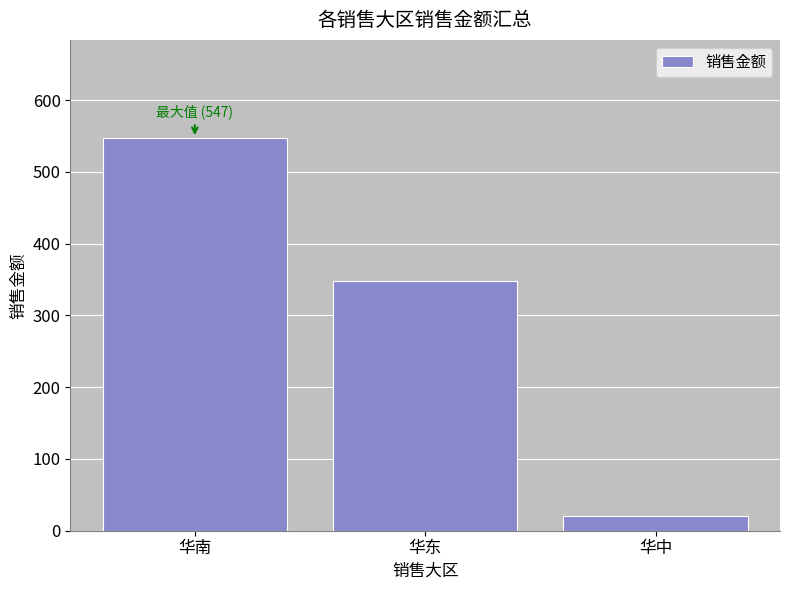

How many data points are above 348?

2